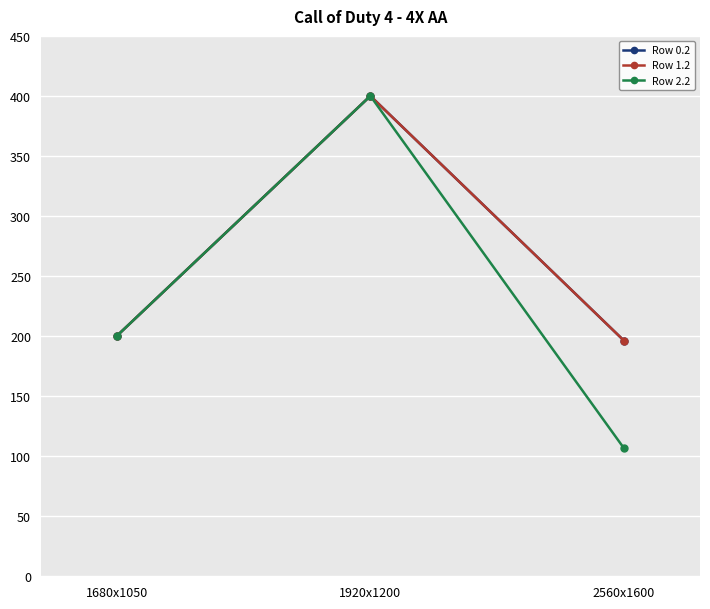

Does the chart have visible grid lines?

Yes